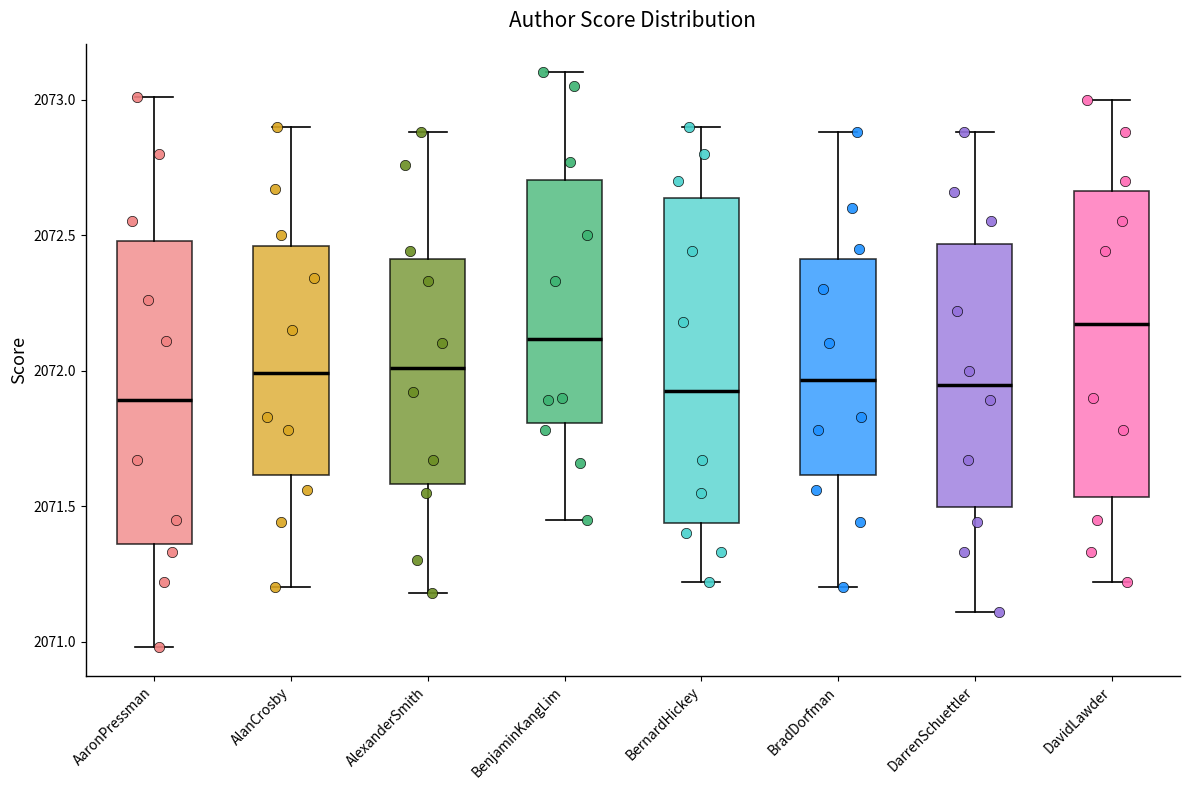

Reading left to right, read every box against the y-axis: the position of its median line, the range the box covers, and the ends of its whiskers. The values are not printed on the chart, so give them approximately, as read against the axis.

AaronPressman: median 2071.90, box 2071.35 to 2072.50, whiskers 2071.00 to 2073.00
AlanCrosby: median 2072.00, box 2071.60 to 2072.45, whiskers 2071.20 to 2072.90
AlexanderSmith: median 2072.00, box 2071.60 to 2072.40, whiskers 2071.20 to 2072.90
BenjaminKangLim: median 2072.10, box 2071.80 to 2072.70, whiskers 2071.45 to 2073.10
BernardHickey: median 2071.95, box 2071.45 to 2072.65, whiskers 2071.20 to 2072.90
BradDorfman: median 2071.95, box 2071.60 to 2072.40, whiskers 2071.20 to 2072.90
DarrenSchuettler: median 2071.95, box 2071.50 to 2072.45, whiskers 2071.10 to 2072.90
DavidLawder: median 2072.15, box 2071.55 to 2072.65, whiskers 2071.20 to 2073.00